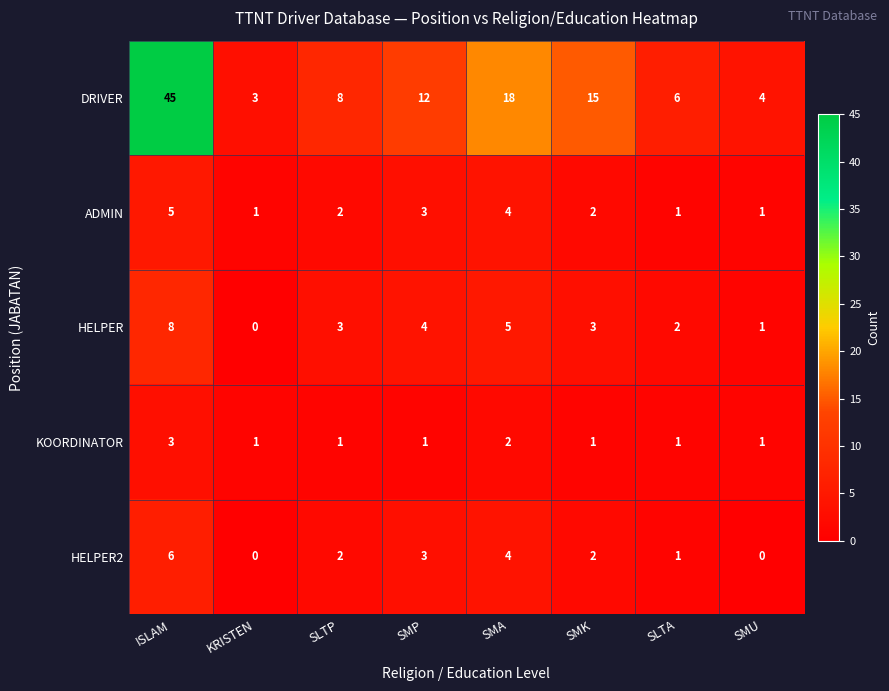

Which series has the largest range (max minus min)?

DRIVER